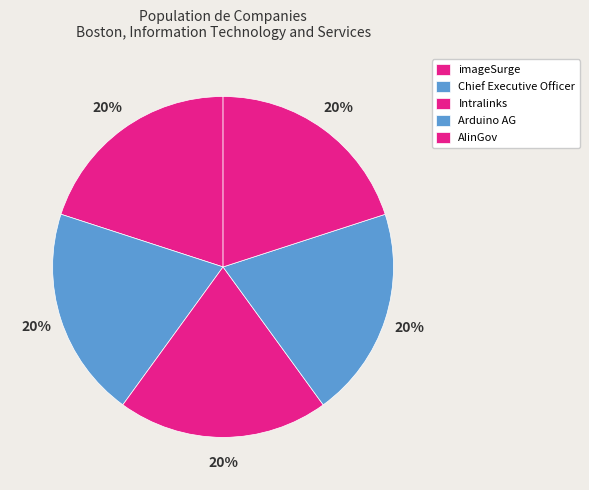

True or false: AIinGov accounts for 20% of the total.

True